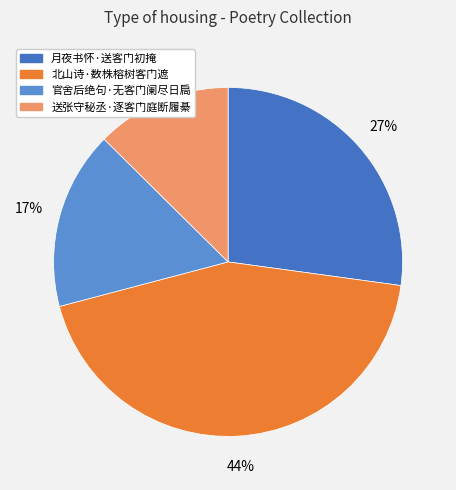

To the nearest percent, what is the difference between the largest and smallest slice percentages?

31%